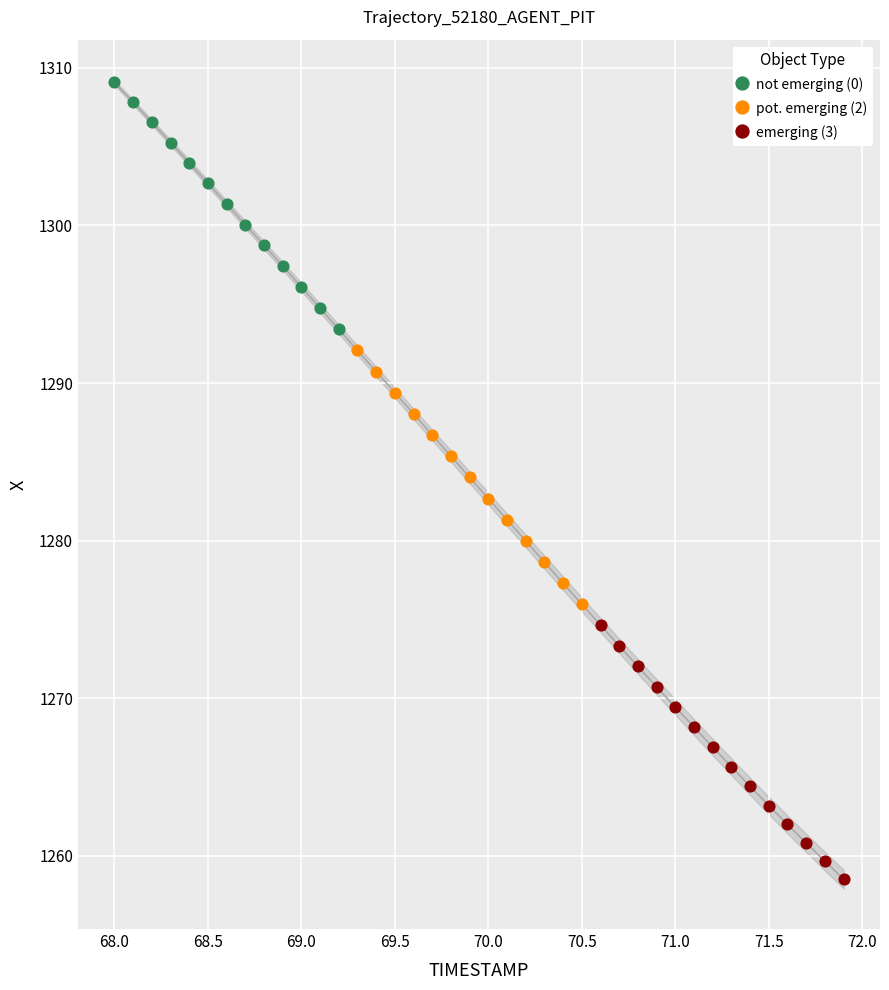

Which series reaches the minimum Y coordinate?

emerging (3)